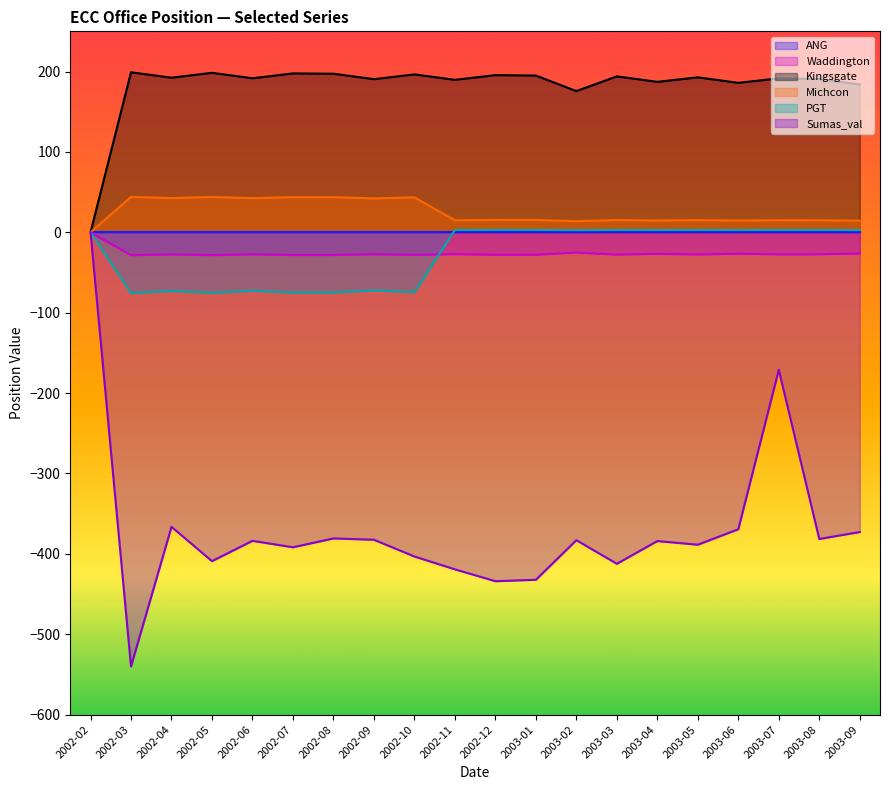

List the labels in order of Sumas_val value, largest first.

2002-02, 2003-07, 2002-04, 2003-06, 2003-09, 2002-08, 2003-08, 2002-09, 2003-02, 2002-06, 2003-04, 2003-05, 2002-07, 2002-10, 2002-05, 2003-03, 2002-11, 2003-01, 2002-12, 2002-03